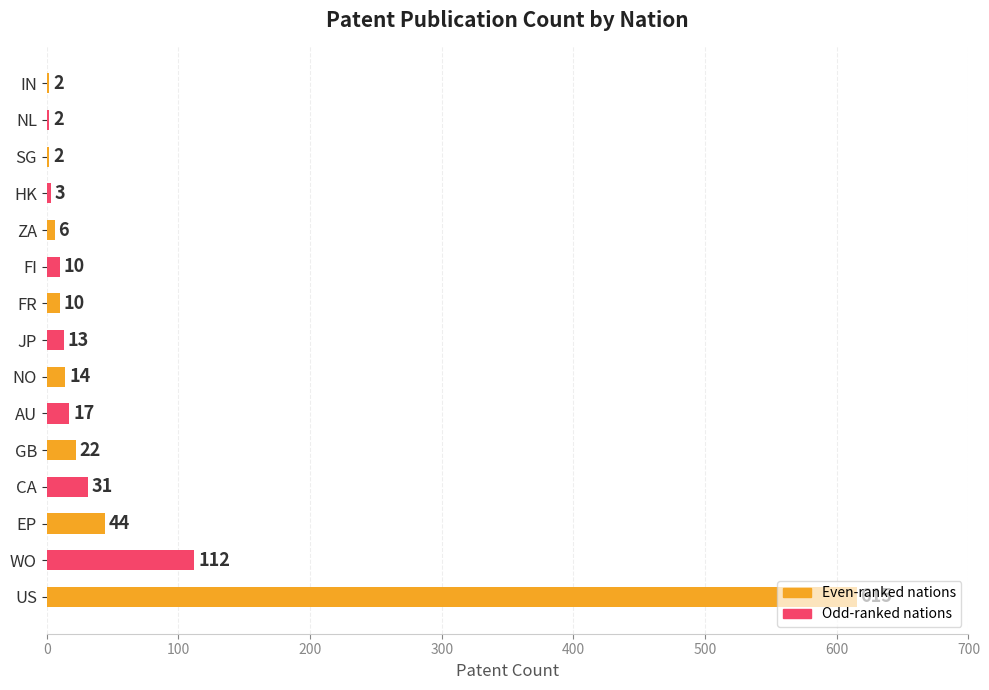

Where is the data nearest to the value 308?

WO